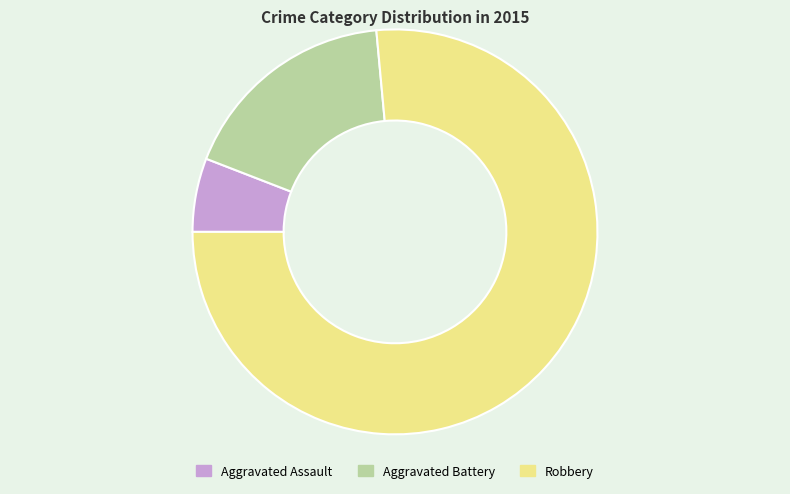

Is it true that Robbery is 76% of the pie?

True